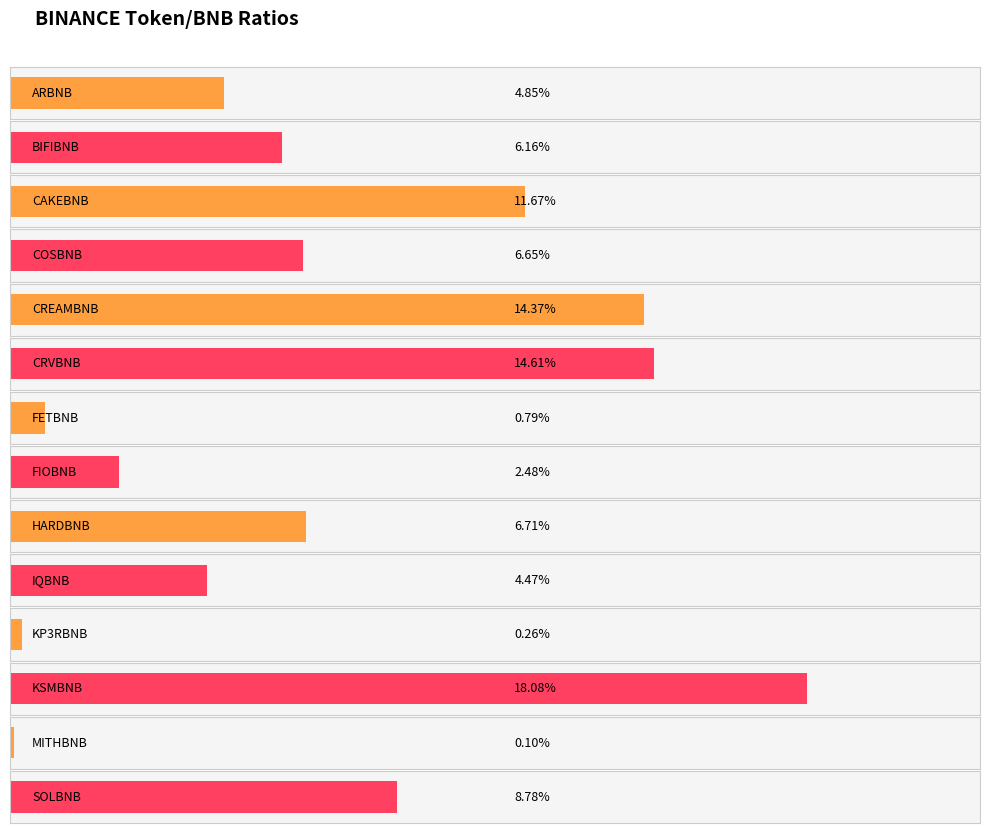

List the labels in order of value, largest first.

KSMBNB, CRVBNB, CREAMBNB, CAKEBNB, SOLBNB, HARDBNB, COSBNB, BIFIBNB, ARBNB, IQBNB, FIOBNB, FETBNB, KP3RBNB, MITHBNB